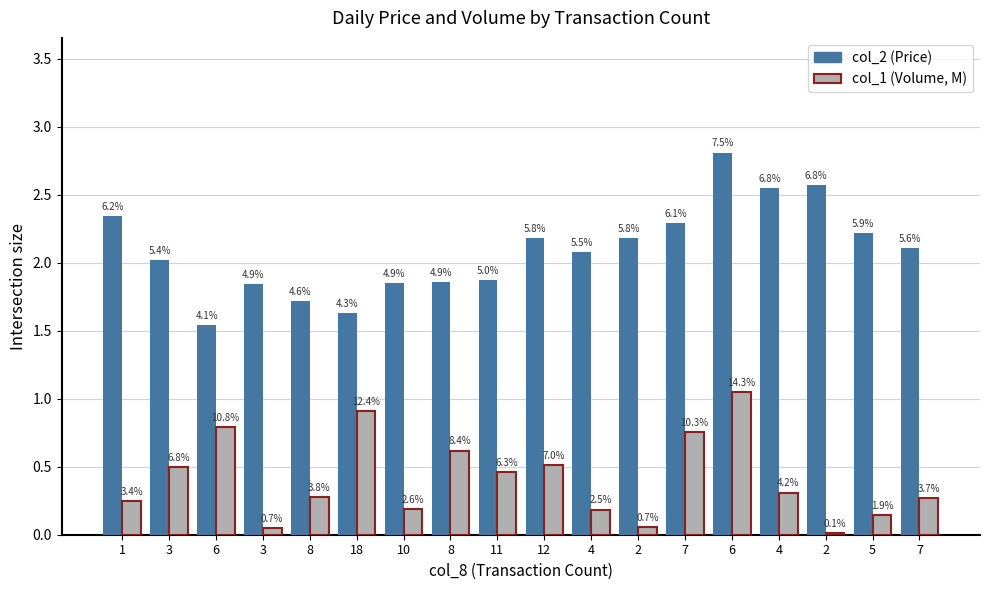

Read the col_1 (Volume, M) value at 7.

0.8